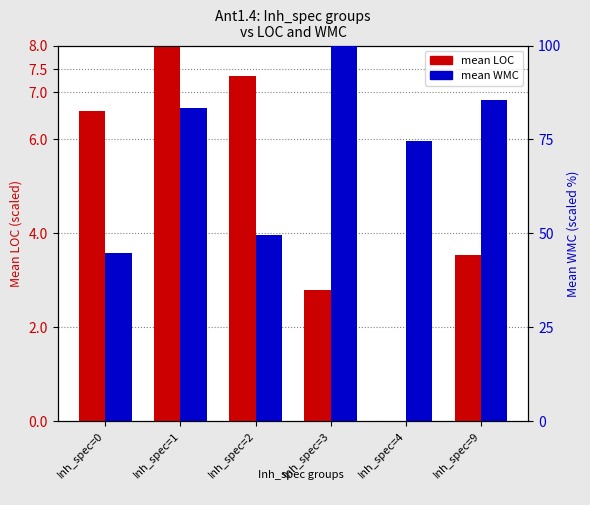

Is the value of WMC (normalized) at Inh_spec=2 greater than the value of LOC (normalized) at Inh_spec=9?

Yes